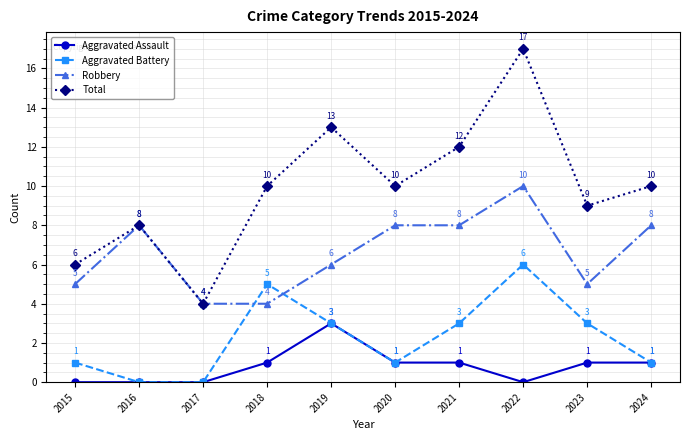

What is the total value across all series at 2023?

18